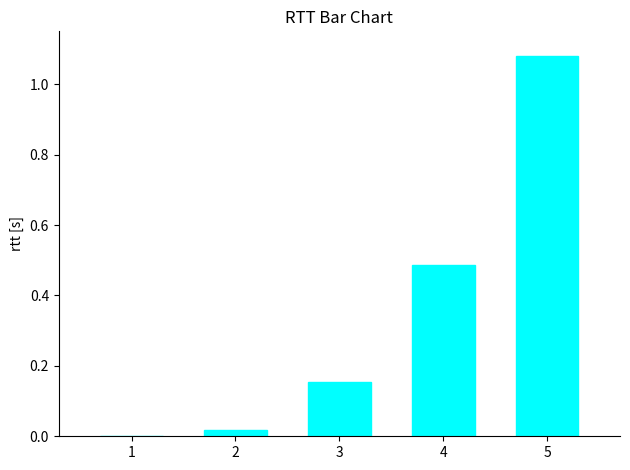

Does the chart contain stacked bars?

No